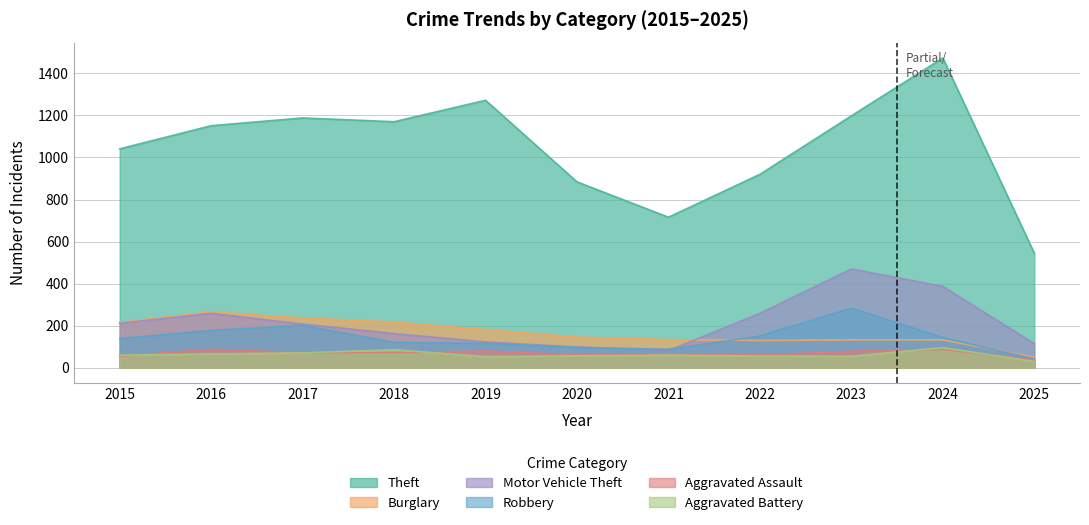

Reading left to right, transcribe all the data shown in this chart.

Theft: 1041	1151	1188	1170	1272	884	716	920	1198	1473	545
Burglary: 216	266	237	218	182	146	134	130	133	133	50
Motor Vehicle Theft: 212	259	208	163	123	99	82	259	470	387	115
Robbery: 139	178	202	121	116	97	88	151	284	144	42
Aggravated Assault: 56	88	72	72	80	62	66	61	79	88	38
Aggravated Battery: 60	66	71	86	53	57	60	56	55	96	30